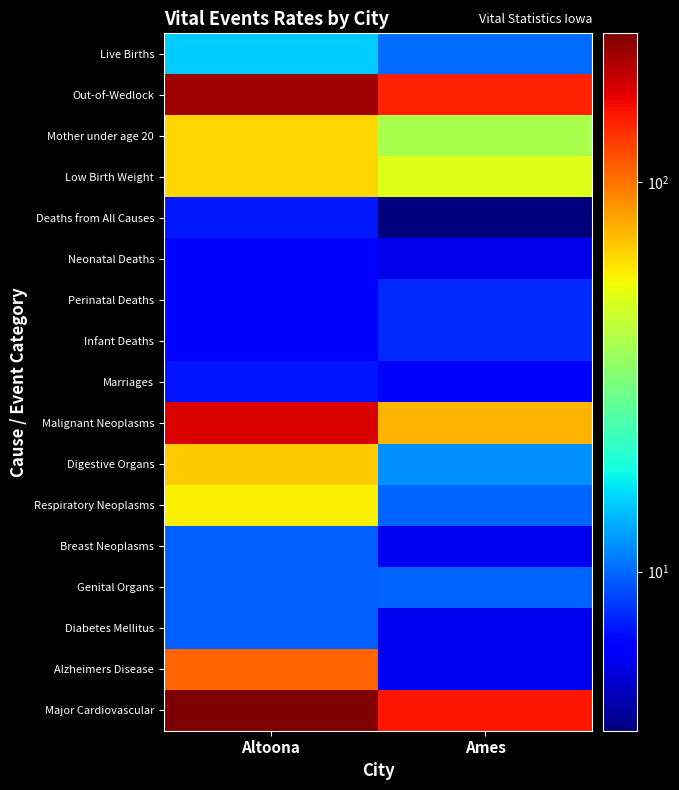

Reading left to right, what are all the values shown in this chart?

Live Births: Altoona=14.9	Ames=10.1
Out-of-Wedlock: Altoona=214.3	Ames=144.0
Mother under age 20: Altoona=64.9	Ames=38.9
Low Birth Weight: Altoona=64.9	Ames=50.6
Deaths from All Causes: Altoona=7.2	Ames=3.9
Neonatal Deaths: Altoona=6.5	Ames=5.8
Perinatal Deaths: Altoona=6.5	Ames=7.8
Infant Deaths: Altoona=6.5	Ames=7.8
Marriages: Altoona=7.1	Ames=6.3
Malignant Neoplasms: Altoona=174.0	Ames=74.9
Digestive Organs: Altoona=67.7	Ames=11.8
Respiratory Neoplasms: Altoona=58.0	Ames=9.9
Breast Neoplasms: Altoona=9.7	Ames=5.9
Genital Organs: Altoona=9.7	Ames=9.9
Diabetes Mellitus: Altoona=9.7	Ames=5.9
Alzheimers Disease: Altoona=106.3	Ames=5.9
Major Cardiovascular: Altoona=241.7	Ames=149.8